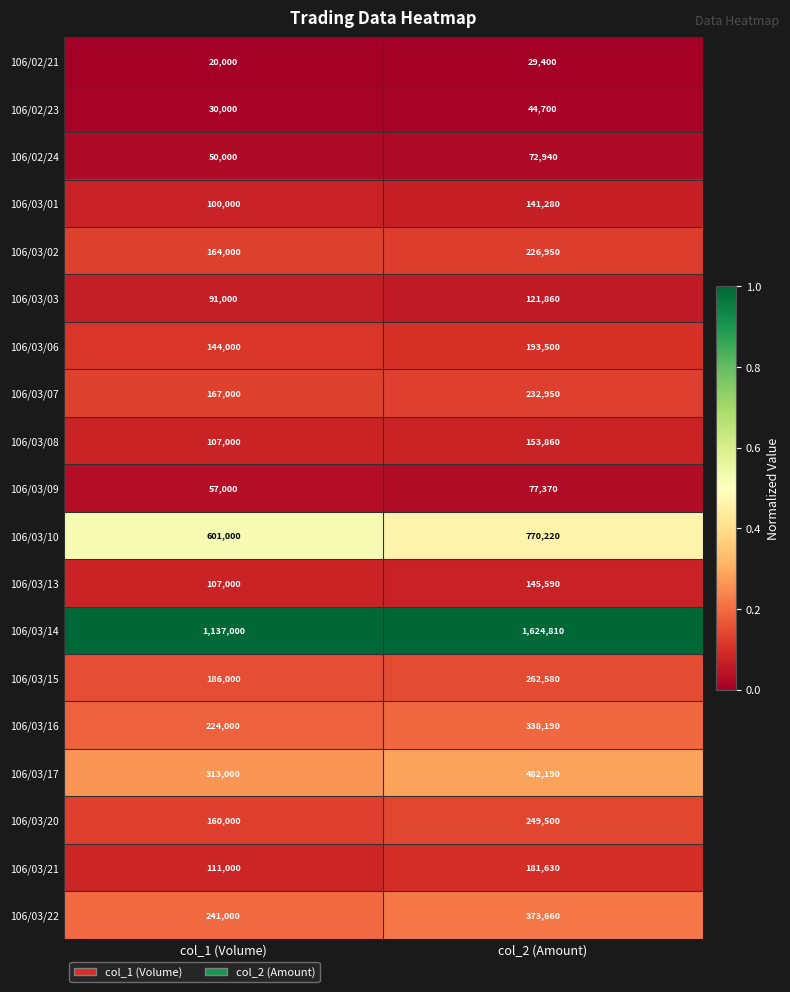

Which series has the largest total across all categories?

106/03/14